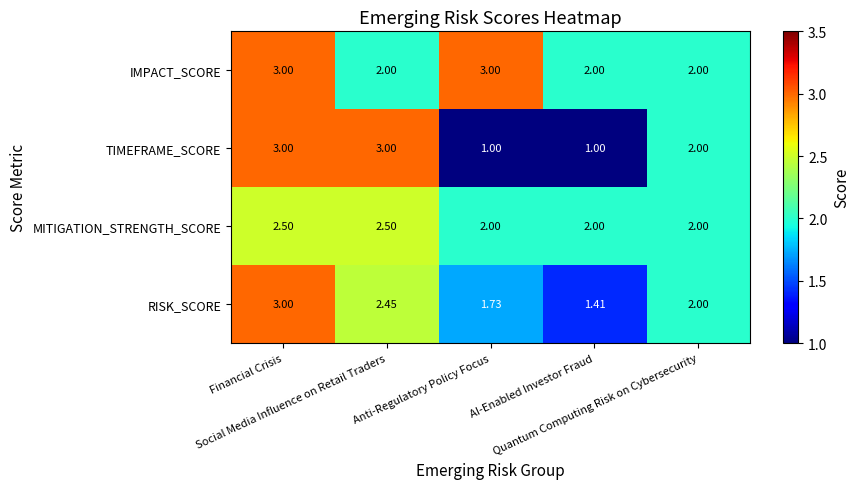

Rank the series by their average value, from highest to lowest.

IMPACT_SCORE, MITIGATION_STRENGTH_SCORE, RISK_SCORE, TIMEFRAME_SCORE